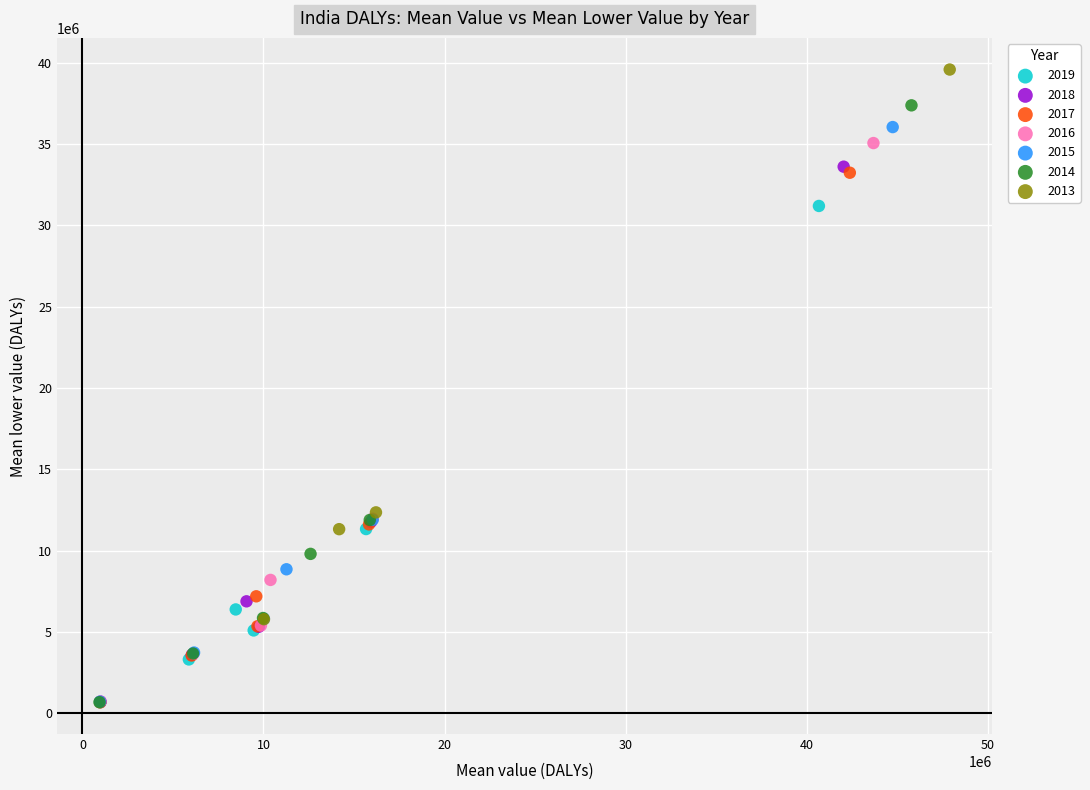

Which series reaches the maximum Y coordinate?

2013